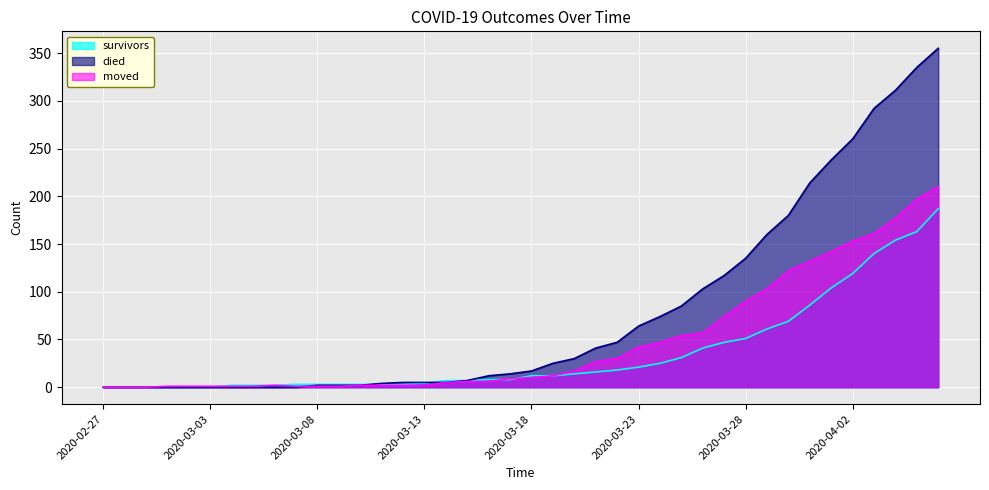

What is the value of the moved point at the 35th from the left?

142